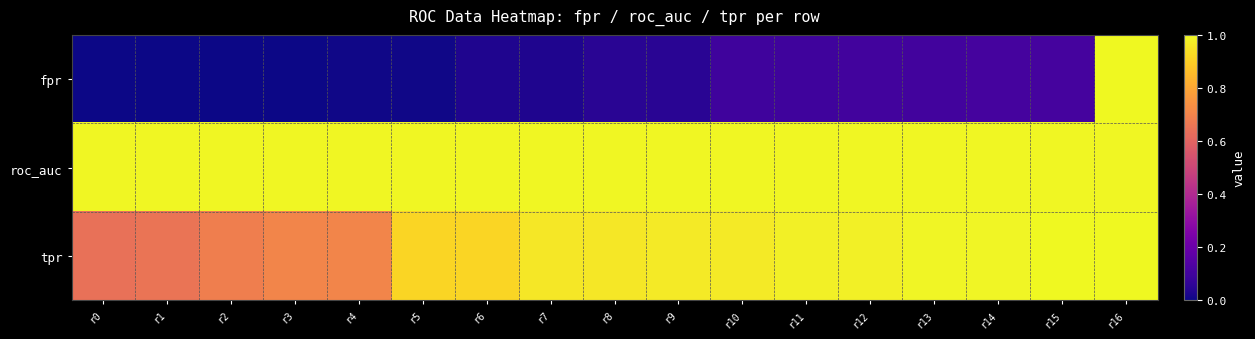

How many series are shown in this chart?

3